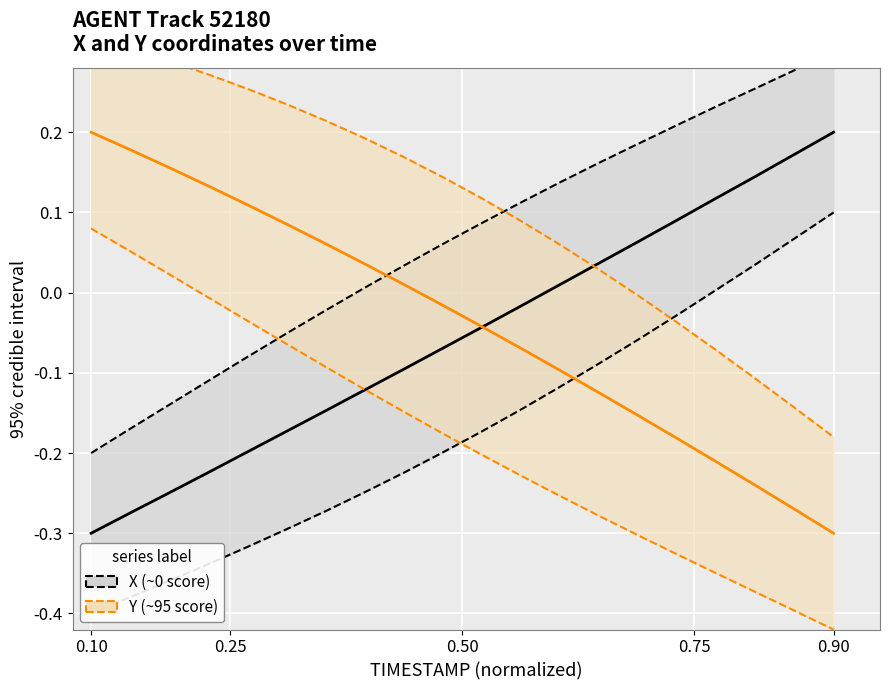

True or false: Y (~95 score) has a value of -0.1 at 11.

False